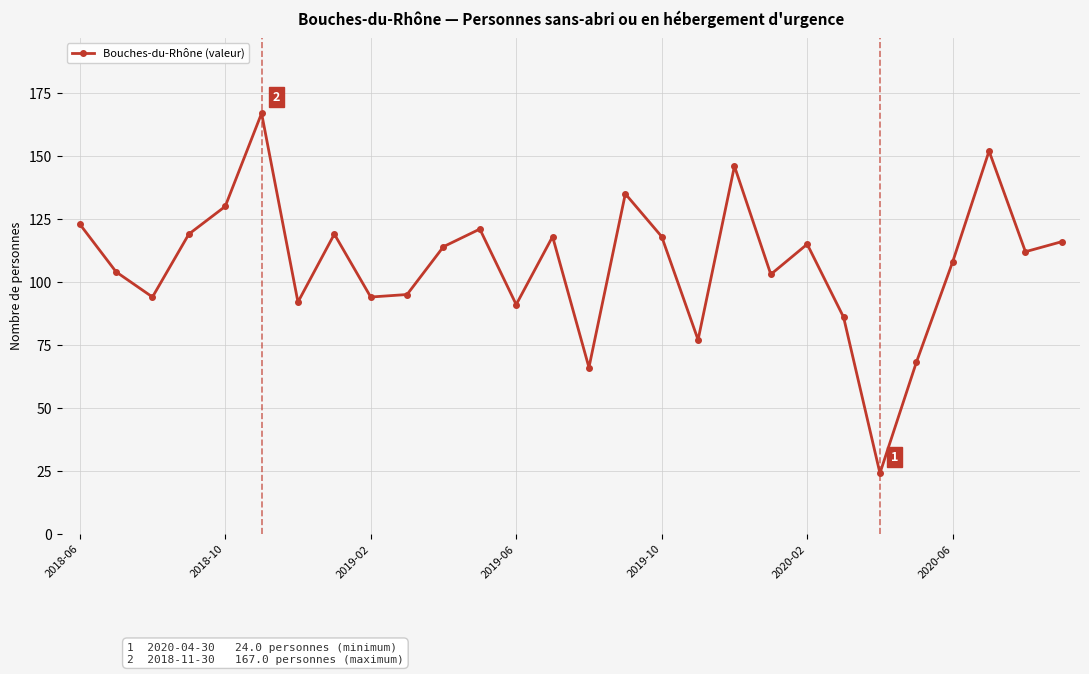

What is the value of the 1st point from the left?

123